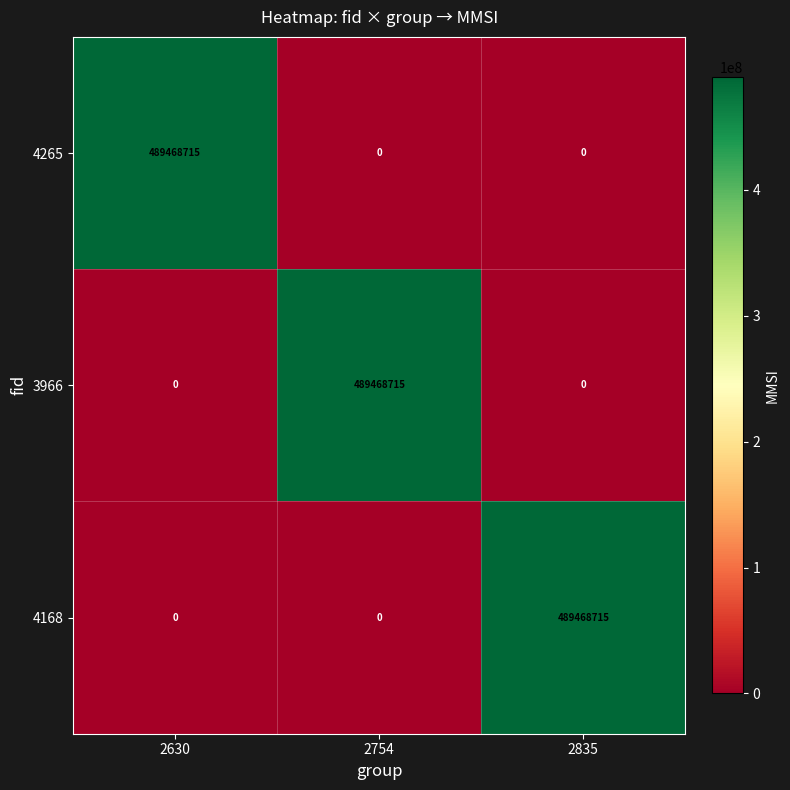

Reading left to right, transcribe all the data shown in this chart.

4265: 2630=489468715	2754=0	2835=0
3966: 2630=0	2754=489468715	2835=0
4168: 2630=0	2754=0	2835=489468715